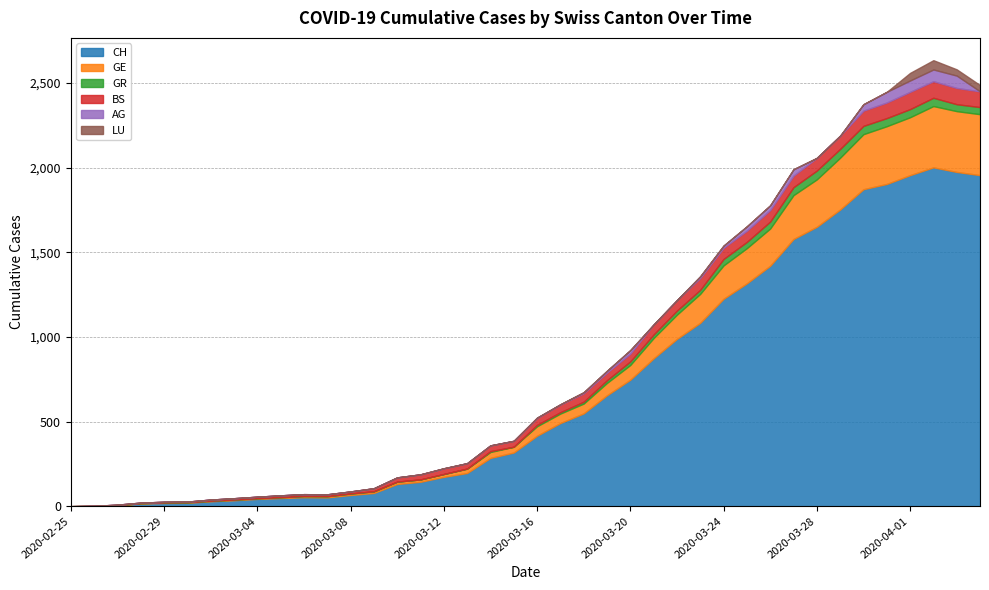

Does the chart have visible grid lines?

Yes